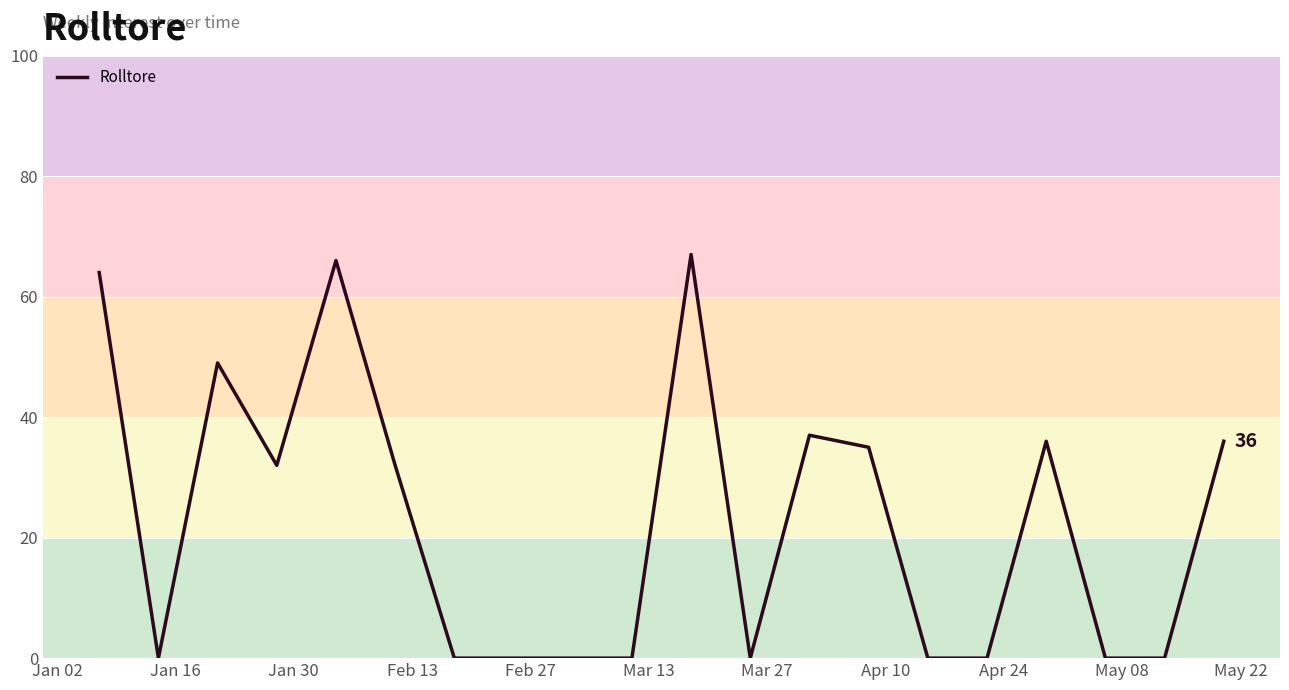

What is the greatest value displayed?

67